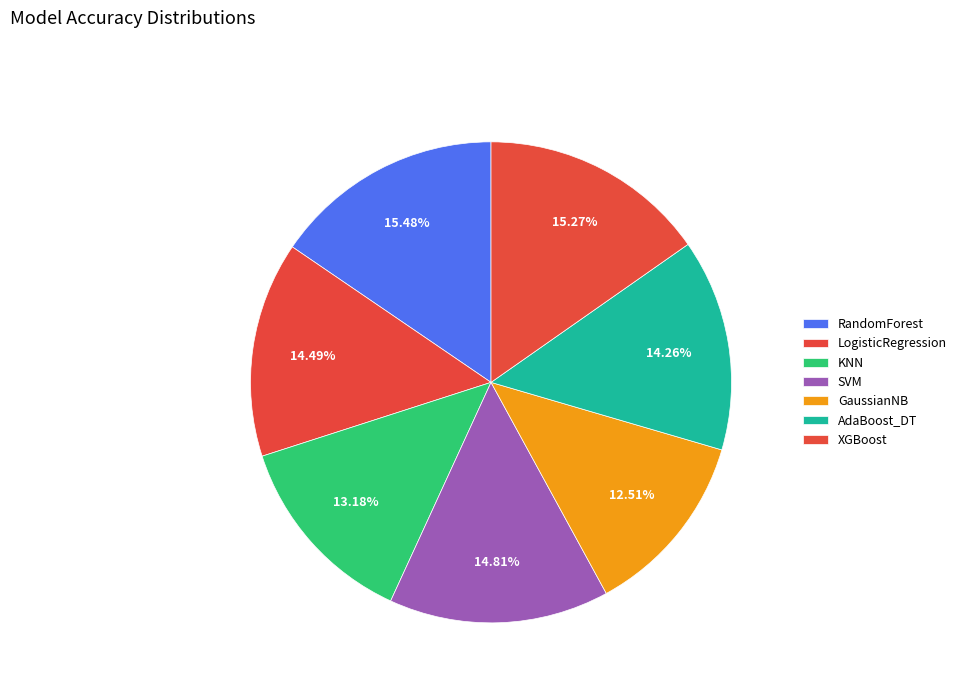

How much of the chart is everything except LogisticRegression?

85.5%